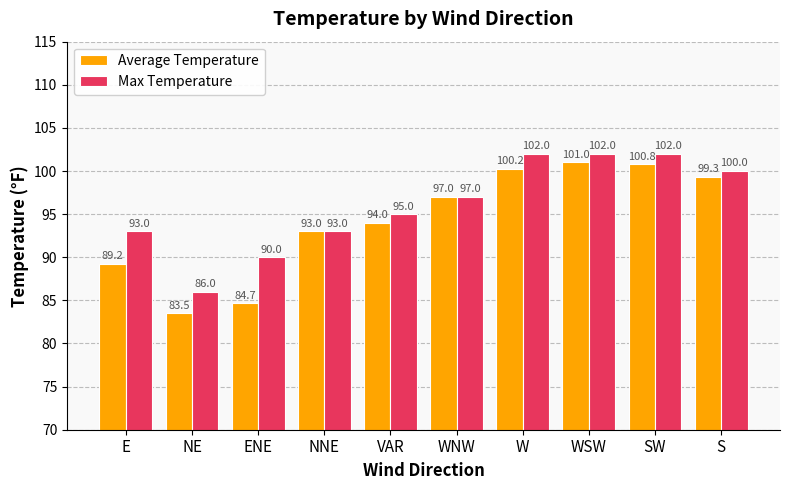

Count the number of categories in the chart.

10